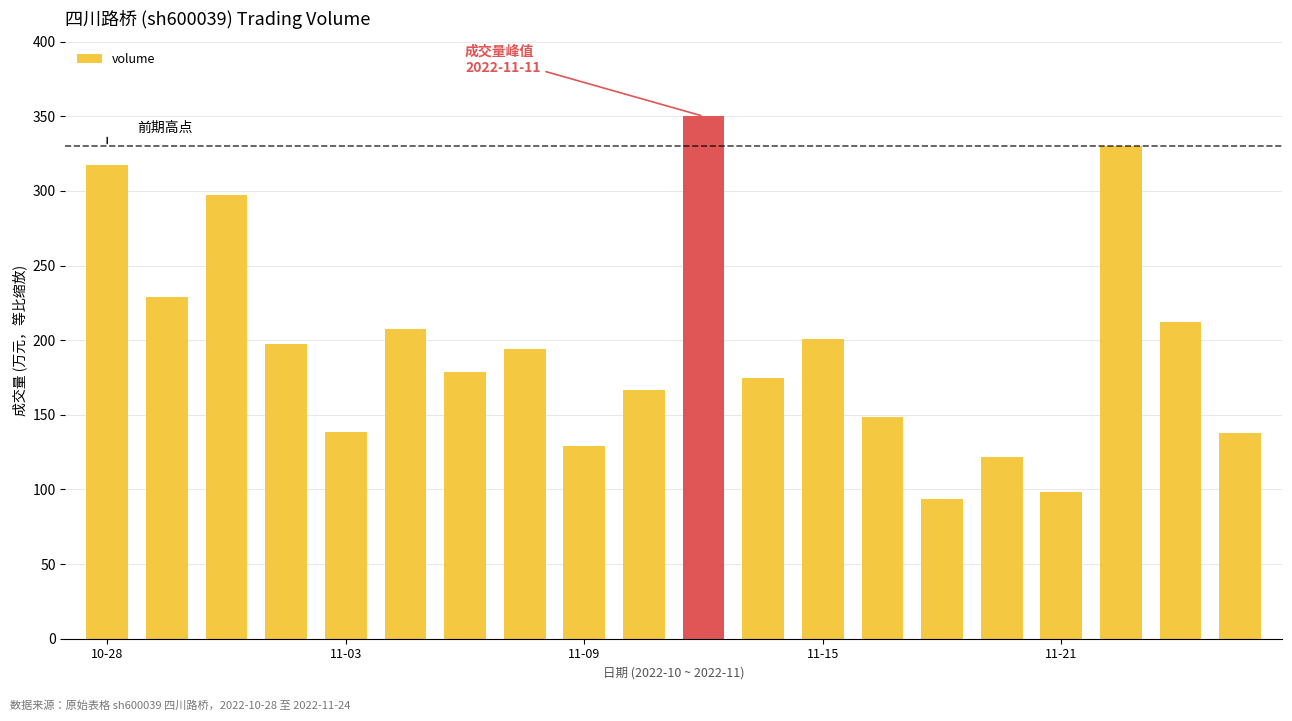

What is the sum of all values?

3923.9